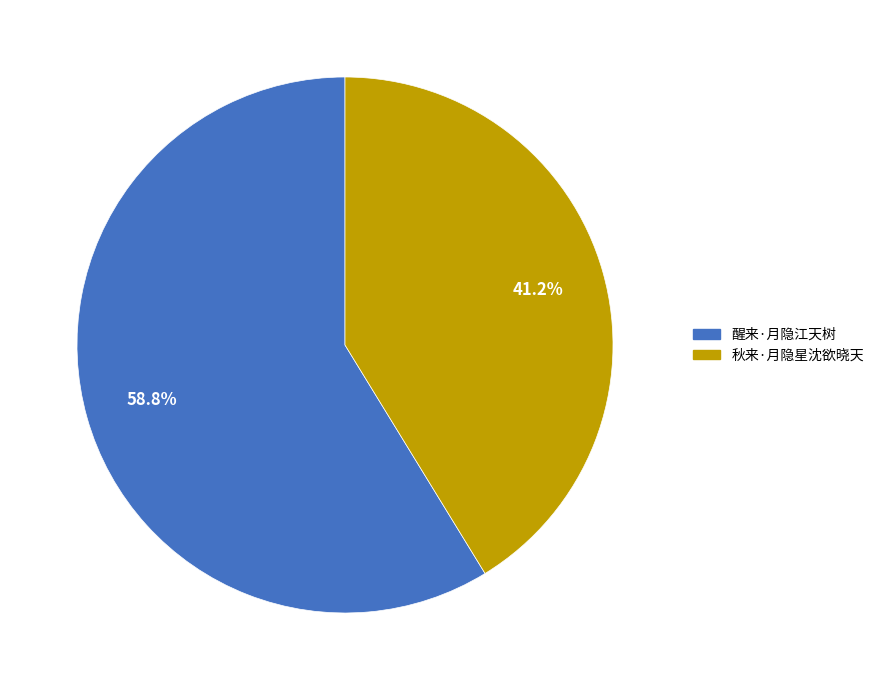

Which slice is the largest?

醒来·月隐江天树